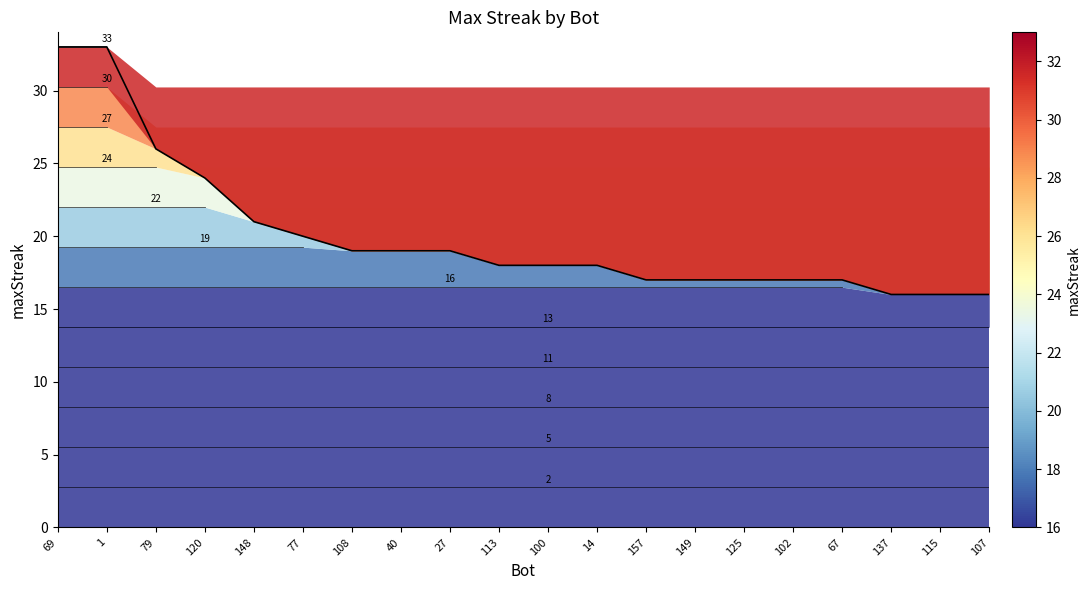

List the labels in order of value, smallest first.

137, 115, 107, 157, 149, 125, 102, 67, 113, 100, 14, 108, 40, 27, 77, 148, 120, 79, 69, 1